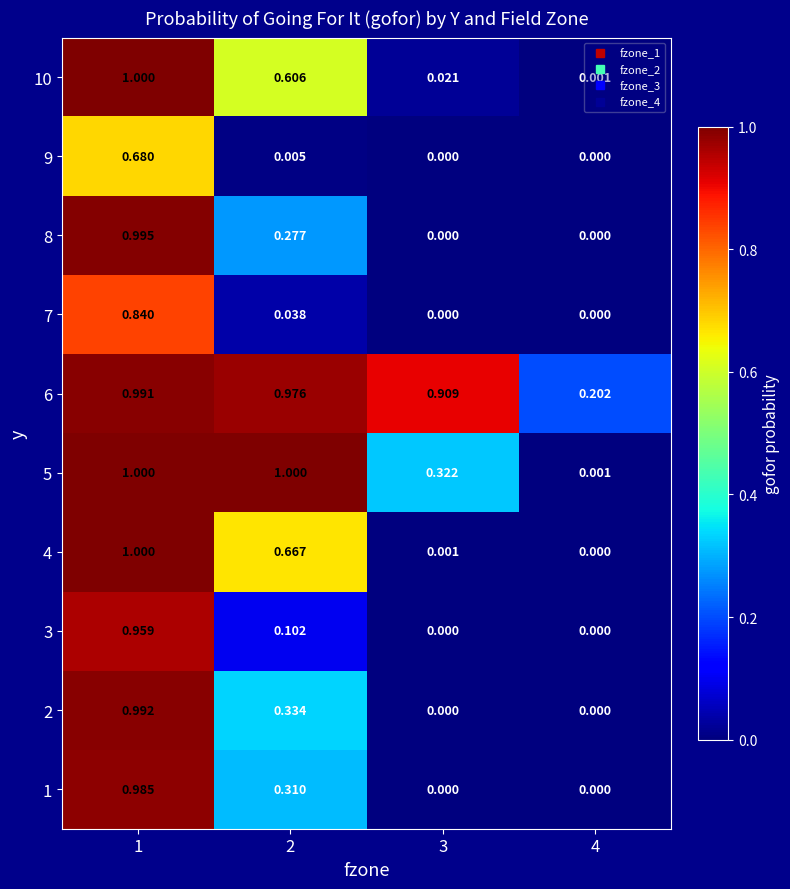

Count the number of categories in the chart.

4